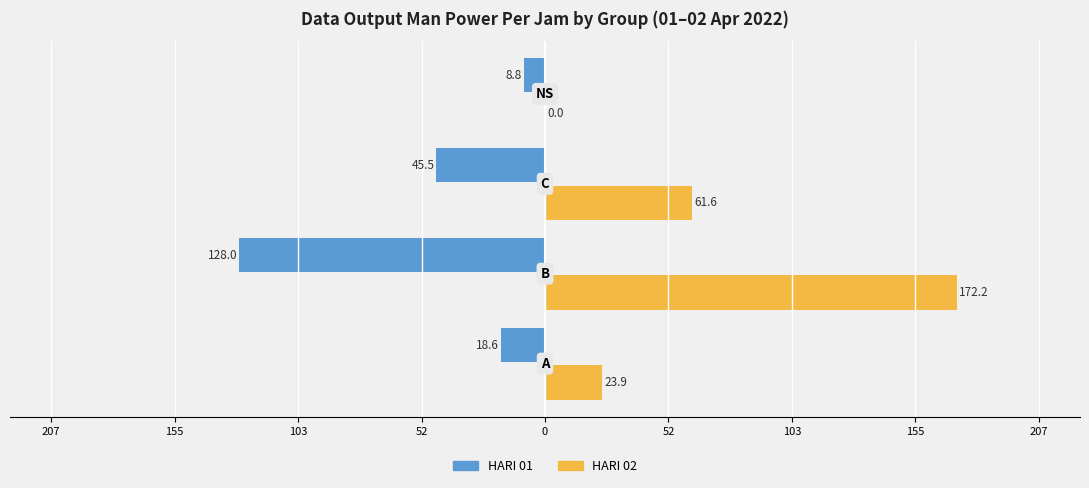

What is the sum of all HARI 02 values?

257.7